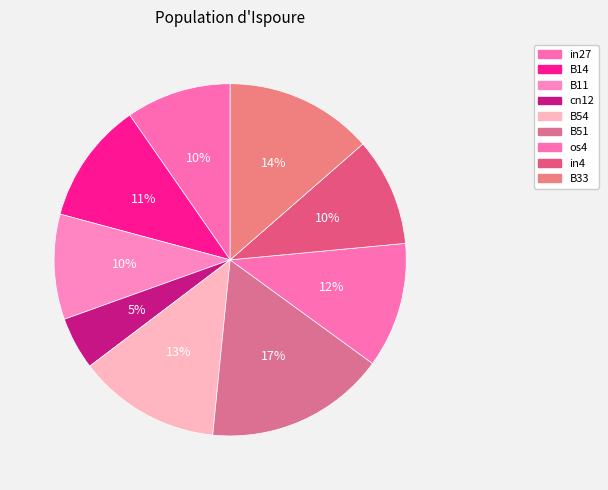

How much of the chart is everything except B11?

90.3%